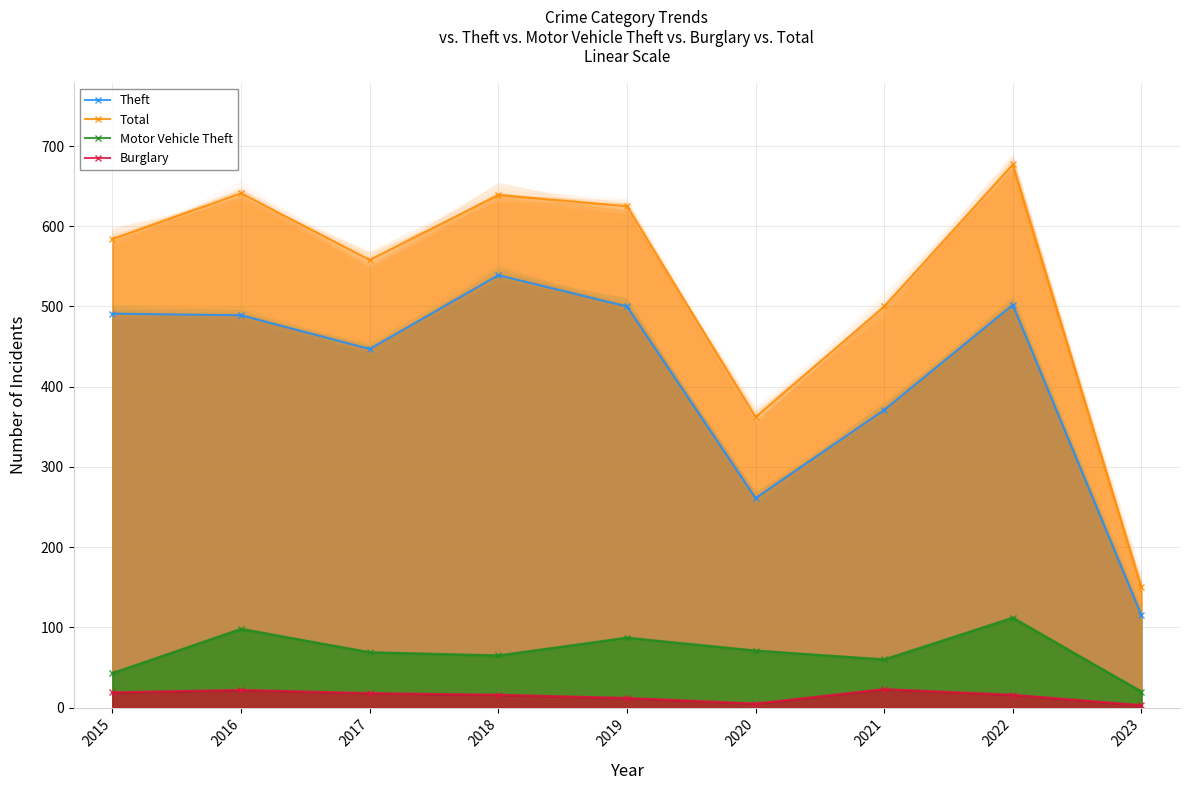

Reading left to right, transcribe all the data shown in this chart.

Theft: 491	489	447	539	500	261	371	502	115
Total: 584	641	558	639	625	362	500	677	150
Motor Vehicle Theft: 43	98	69	65	87	71	60	112	20
Burglary: 19	22	18	16	12	5	23	16	3